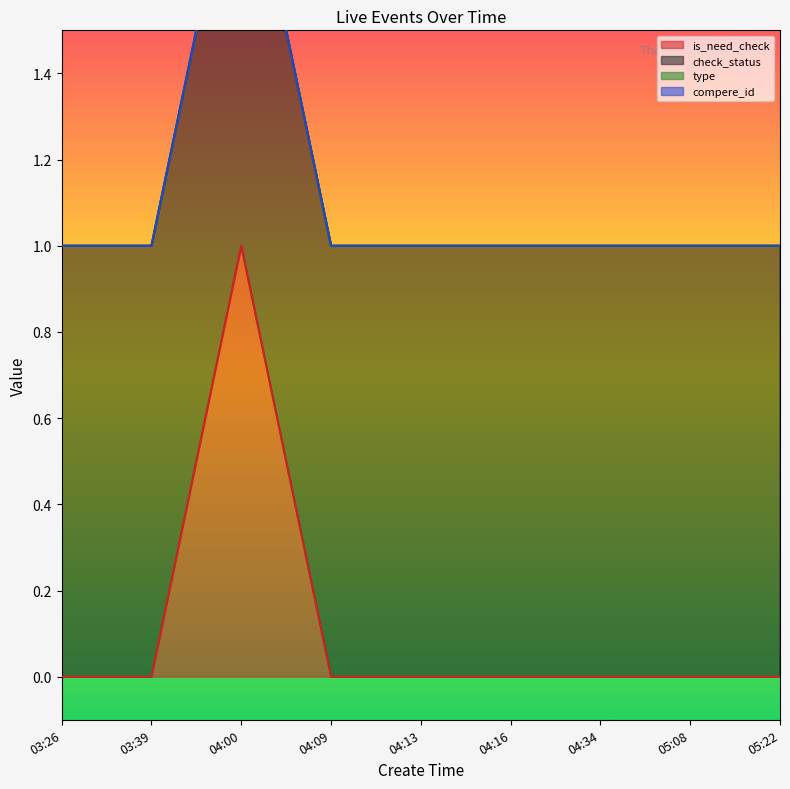

True or false: compere_id has more than 2 interior local peaks.

False